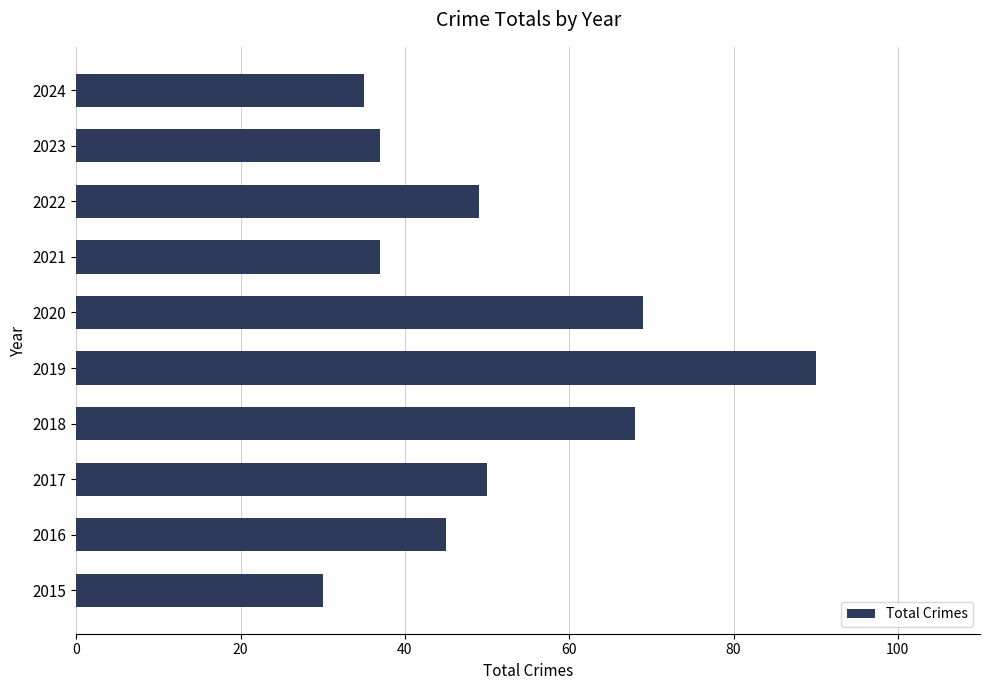

What is the difference between the maximum and minimum values?

60